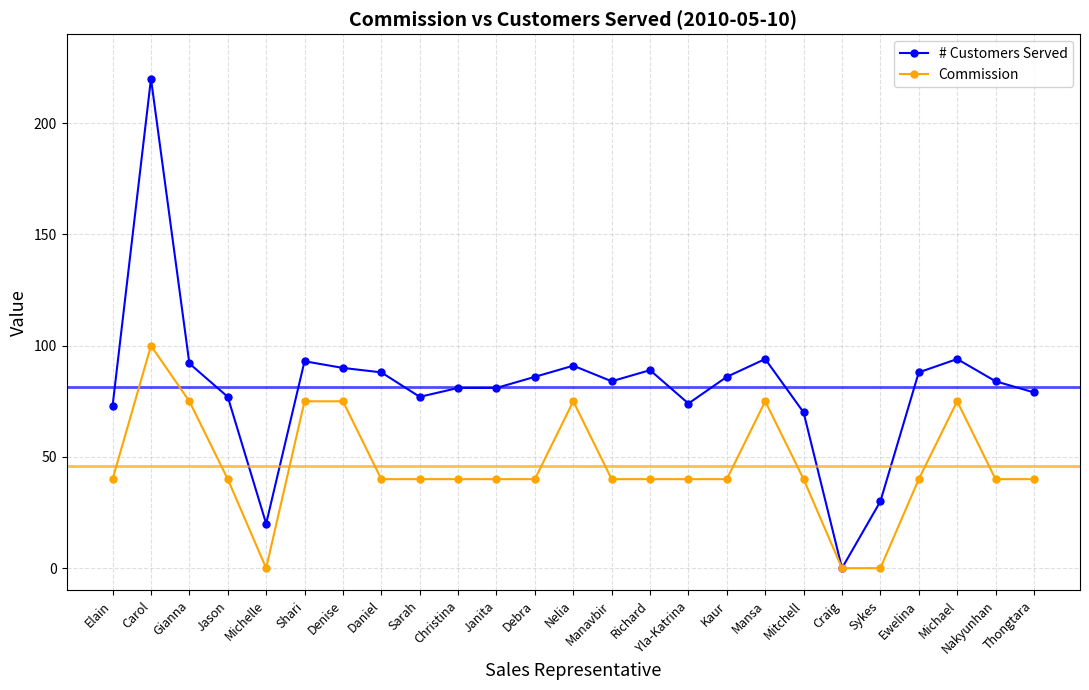

Is the value of Commission at Michael greater than the value of # Customers Served at Kaur?

No